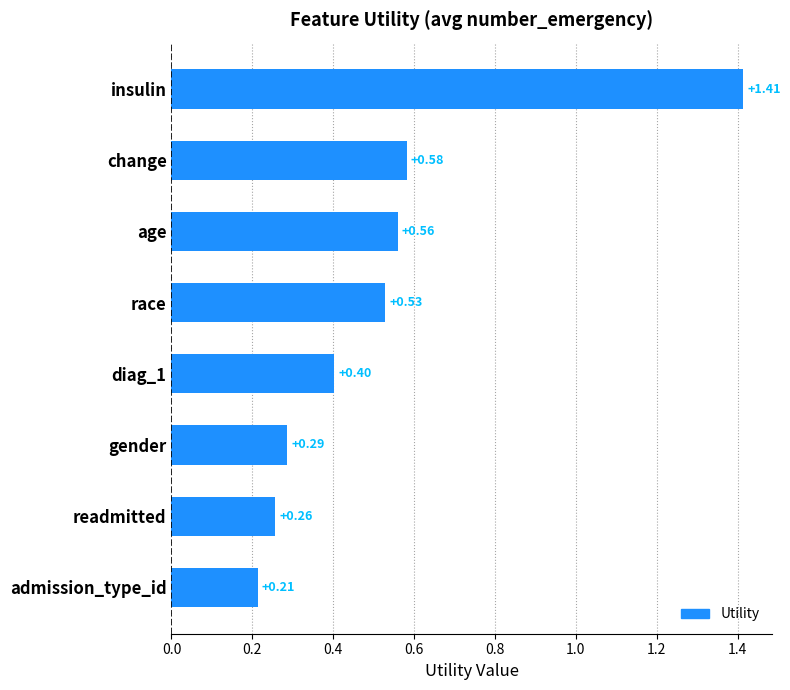

How many bars are there in total?

8